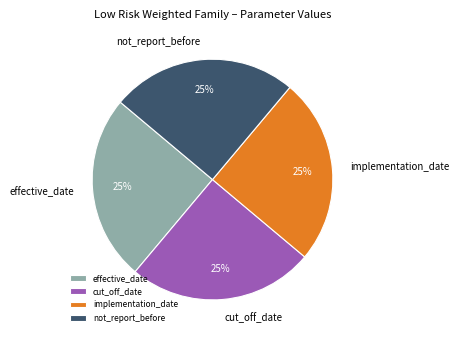

What is the ratio of the value at effective_date to the value at not_report_before?

1.0